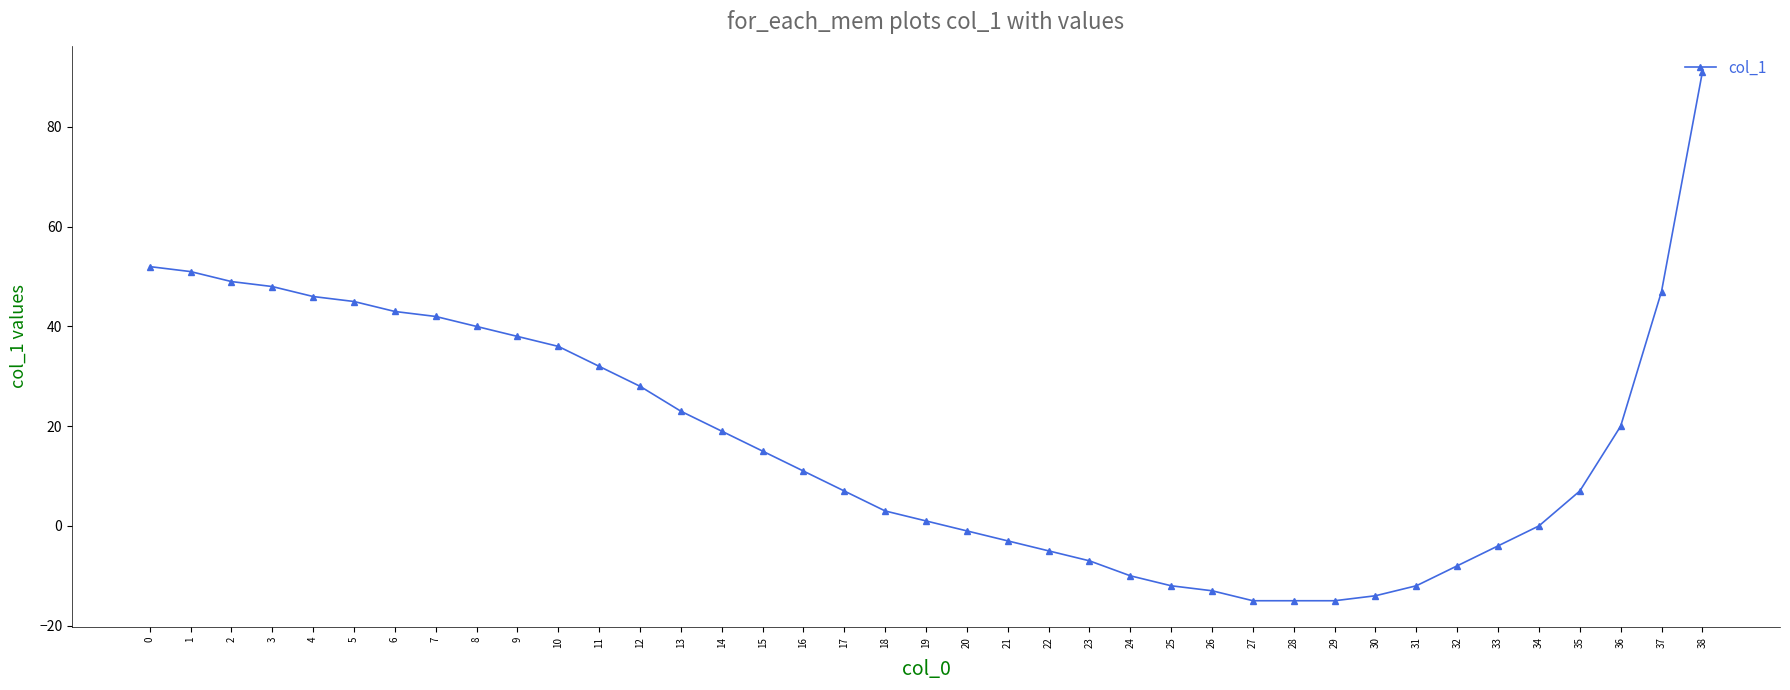

What is the change in value from 24 to 27?

-5